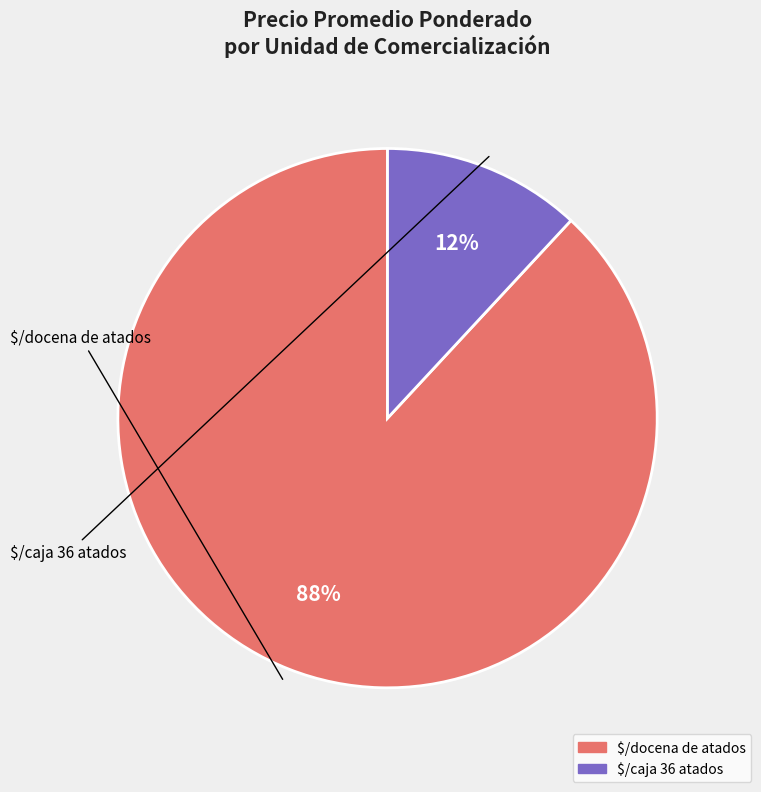

Is there any slice that represents more than half of the pie?

Yes